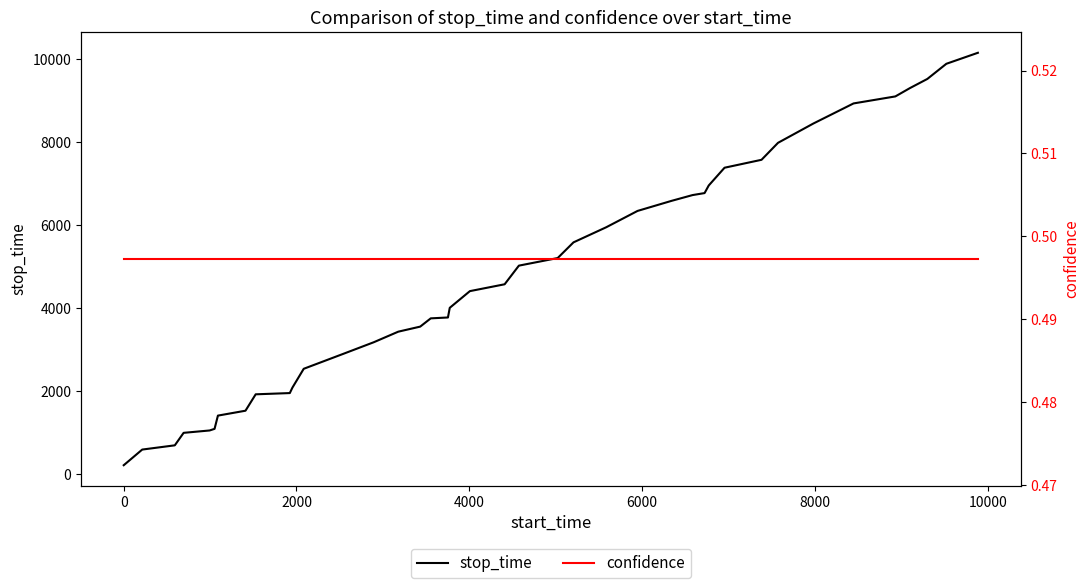

True or false: stop_time and confidence cross at least once.

False